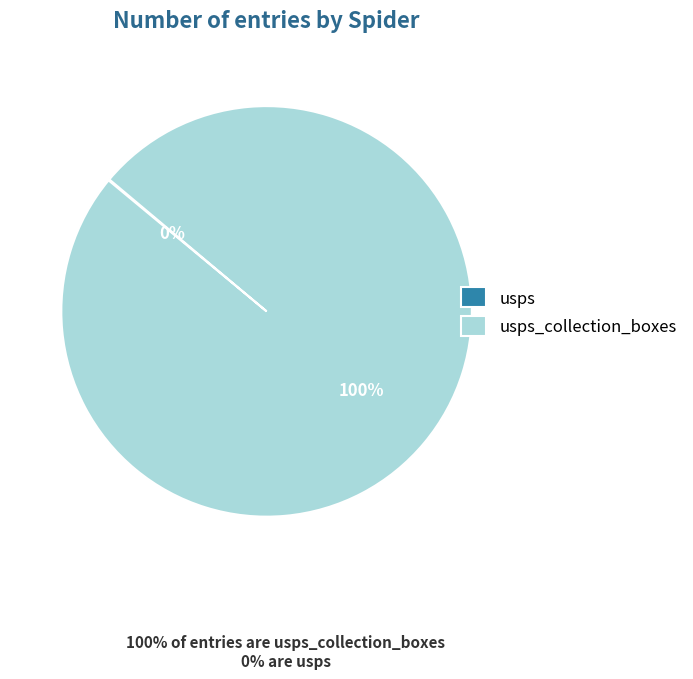

Does any single category account for the majority?

Yes